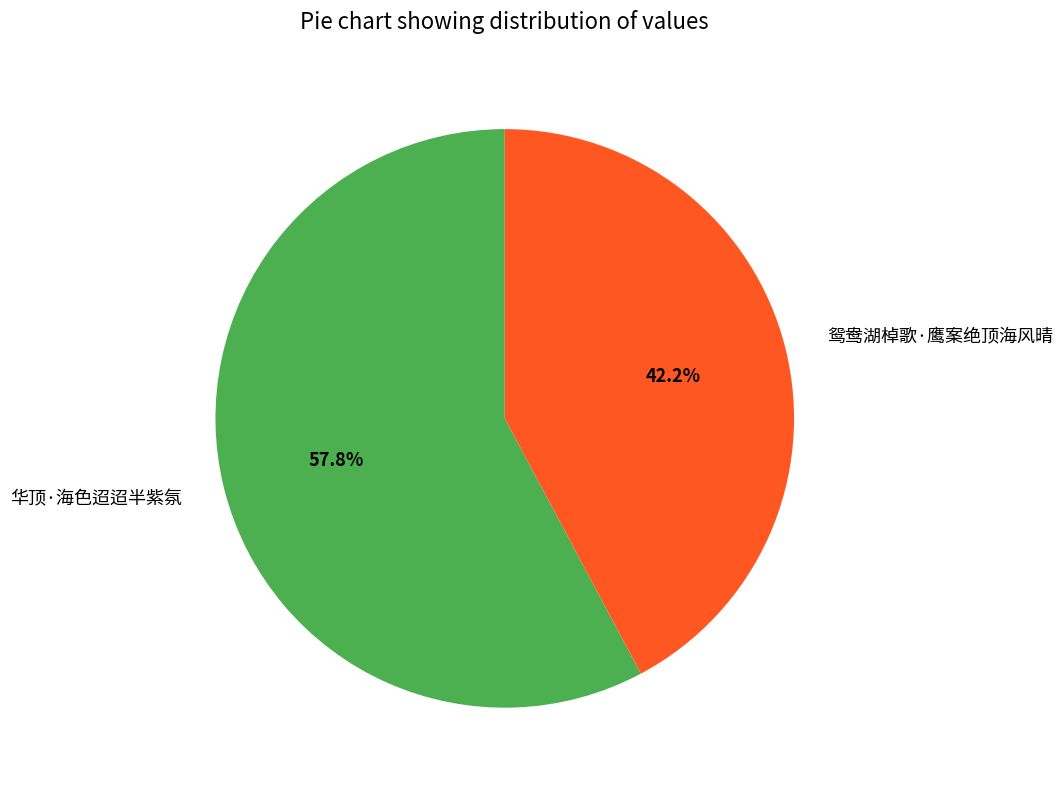

What is the majority slice?

华顶·海色迢迢半紫氛